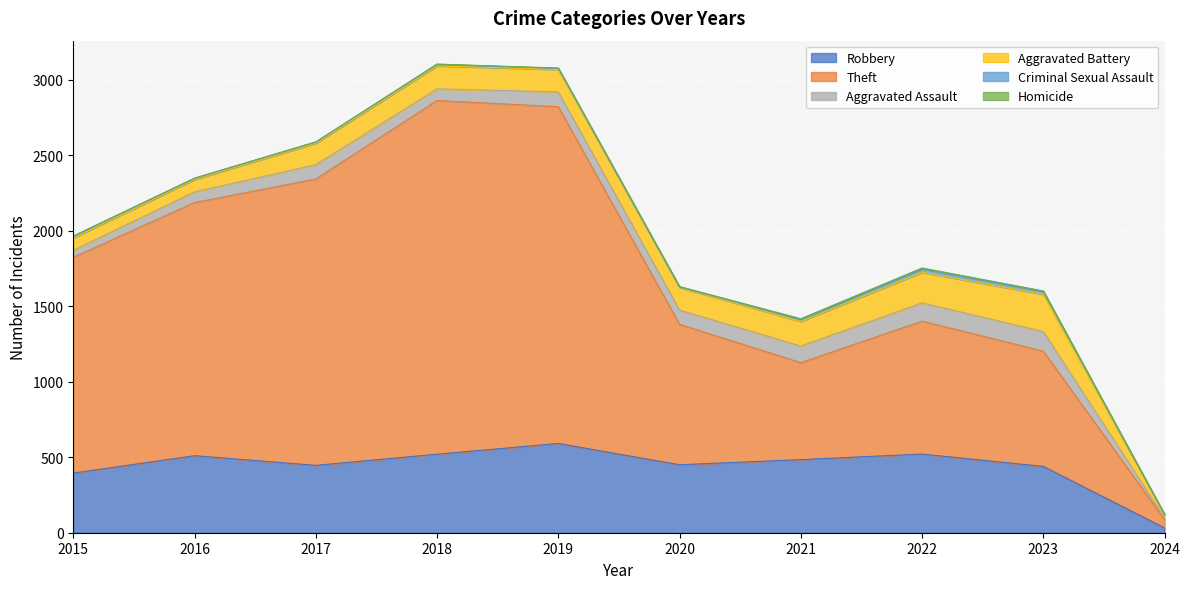

Is it true that Aggravated Battery equals 82 at 2016?

True